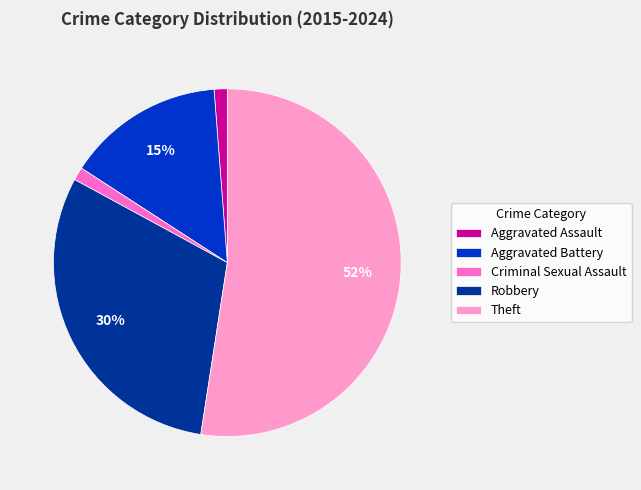

Does Aggravated Assault account for over 50% of the chart?

No